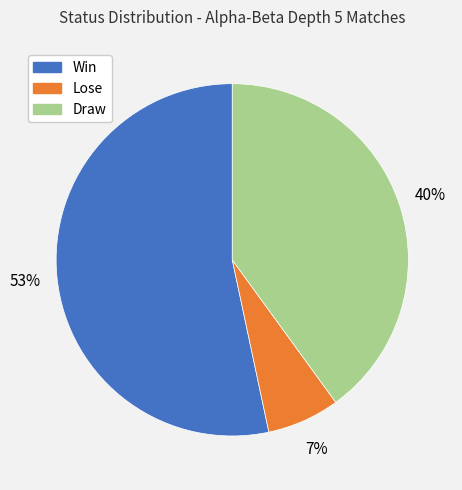

How many segments does this pie chart have?

3